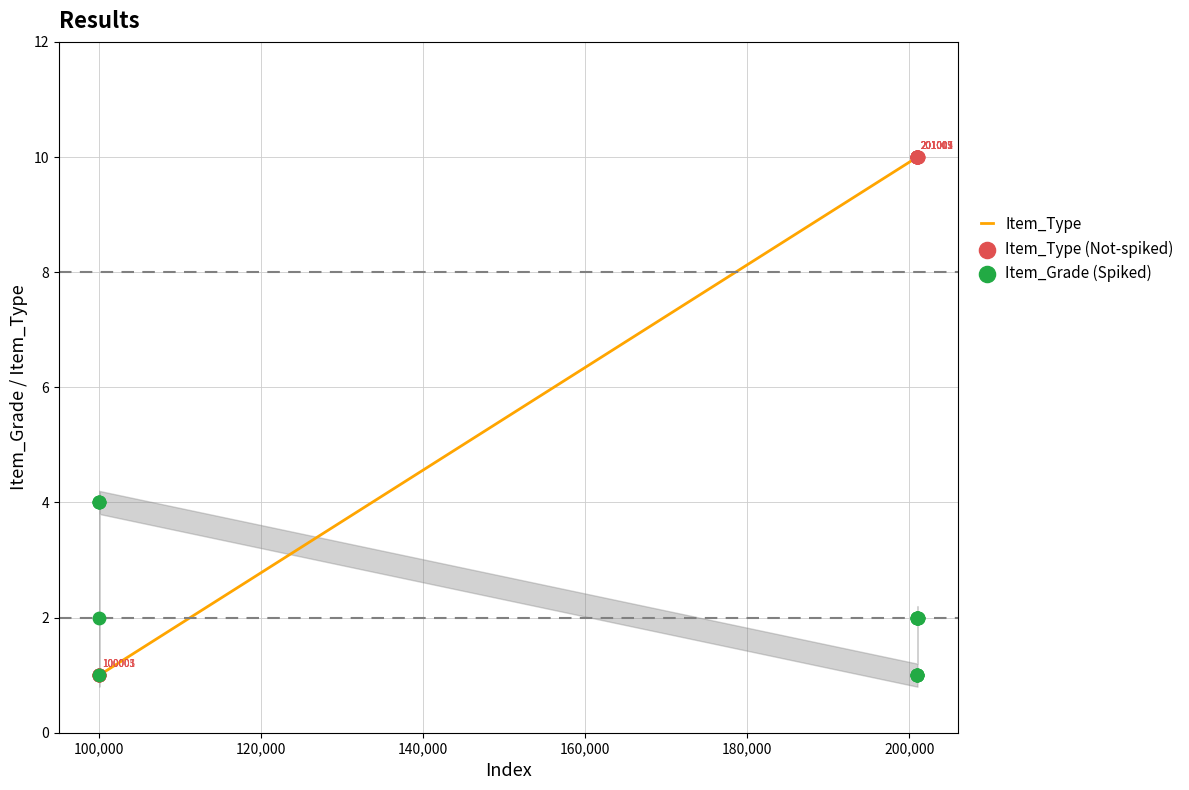

Which series has the largest total across all categories?

Item_Type